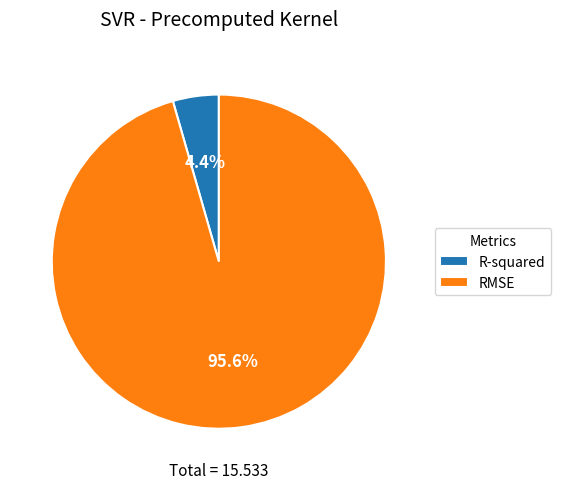

How many slices are in this pie chart?

2